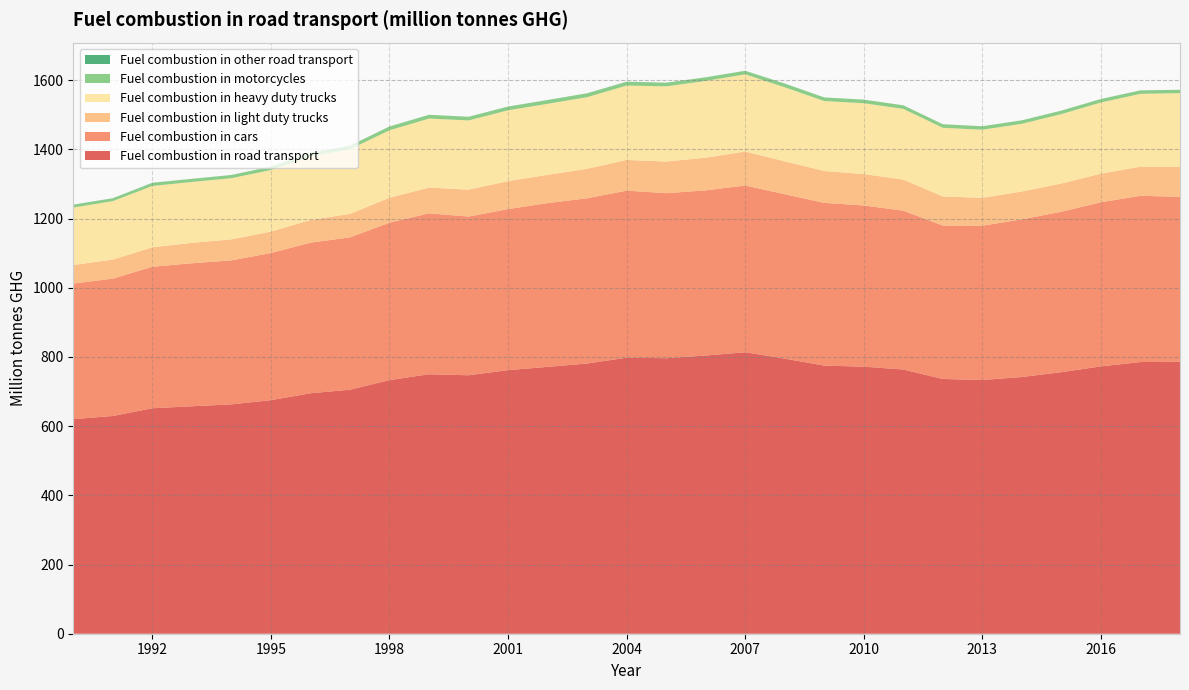

Reading right to left, extract all data points from this chart.

Fuel combustion in road transport: 786.1	785.3	772.8	756.0	742.0	733.4	736.3	763.7	771.9	775.0	795.1	813.6	804.1	796.3	797.9	781.1	771.4	761.9	747.1	750.0	733.0	705.3	695.0	675.1	662.9	657.5	651.7	629.4	620.1
Fuel combustion in cars: 476.6	480.7	474.2	463.8	455.7	445.9	443.5	459.1	466.0	470.3	475.3	482.0	477.4	477.0	482.8	477.6	473.3	465.5	458.7	465.2	455.0	440.3	435.3	425.3	416.2	413.4	408.9	397.1	391.9
Fuel combustion in light duty trucks: 87.0	84.1	82.8	81.5	80.5	80.6	84.2	90.1	90.7	92.2	95.2	98.2	94.5	91.5	88.9	85.2	81.7	80.9	77.8	74.4	72.2	67.9	65.5	61.9	60.9	59.0	56.3	54.9	53.7
Fuel combustion in heavy duty trucks: 212.8	210.6	205.8	200.7	195.7	196.9	198.4	204.2	204.8	202.1	213.9	223.1	222.0	217.3	215.0	207.0	205.3	204.7	200.1	199.5	195.0	186.8	184.2	178.0	176.8	176.0	177.3	169.0	166.0
Fuel combustion in motorcycles: 9.6	9.8	9.9	9.9	10.0	9.9	10.1	10.2	10.2	10.2	10.5	10.2	10.2	10.4	11.0	11.0	10.8	10.5	10.3	10.7	10.7	10.1	9.9	9.7	8.9	8.9	8.6	8.0	8.0
Fuel combustion in other road transport: 0.1	0.1	0.1	0.1	0.2	0.1	0.1	0.1	0.1	0.2	0.2	0.2	0.2	0.2	0.2	0.2	0.2	0.3	0.2	0.2	0.2	0.2	0.2	0.2	0.2	0.2	0.6	0.3	0.5